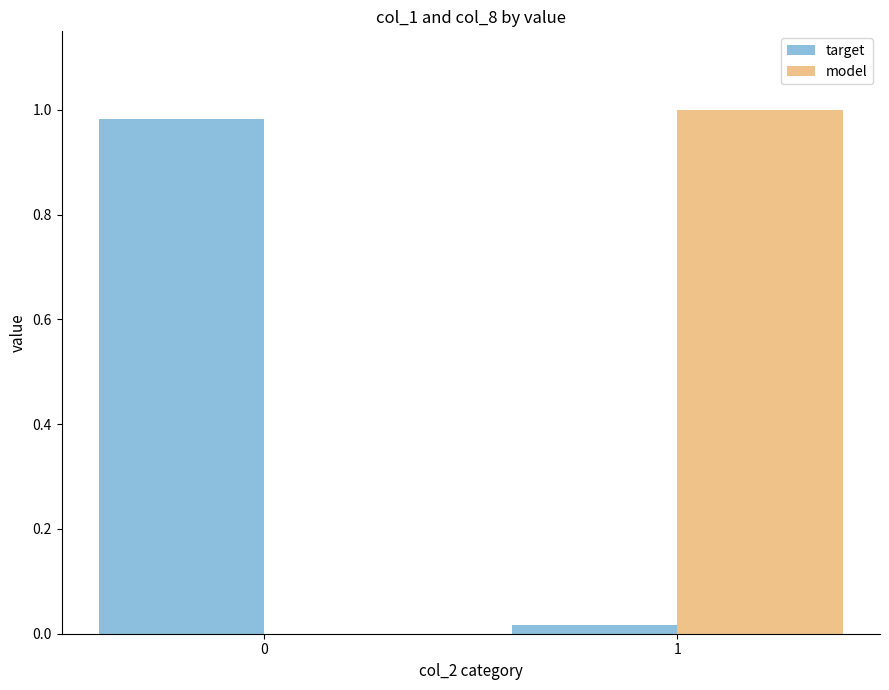

The target series shows 1.5 at 0. True or false?

False